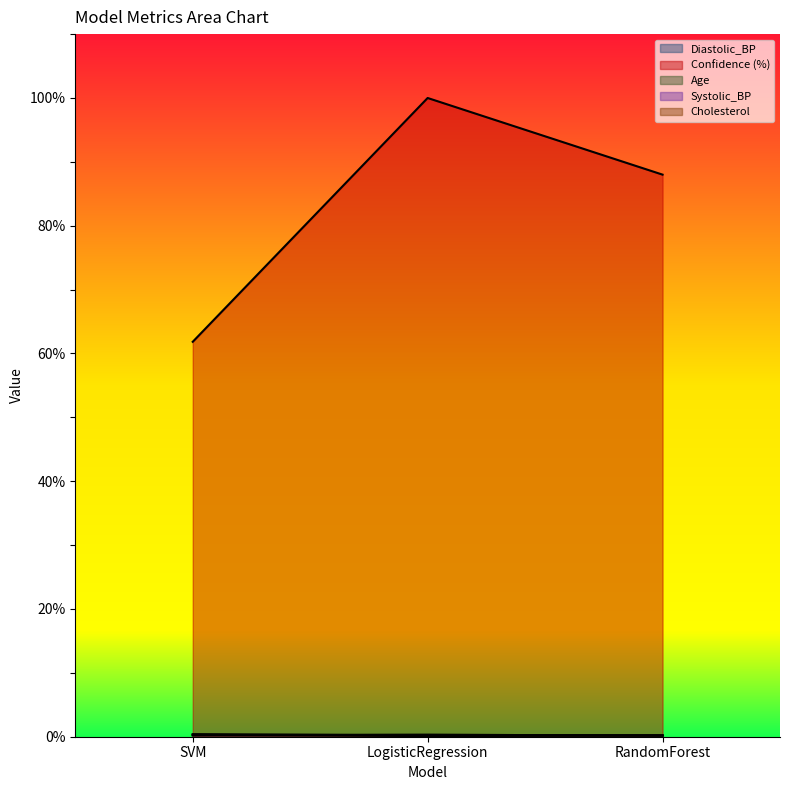

What is the label of the 2nd point from the right?

LogisticRegression